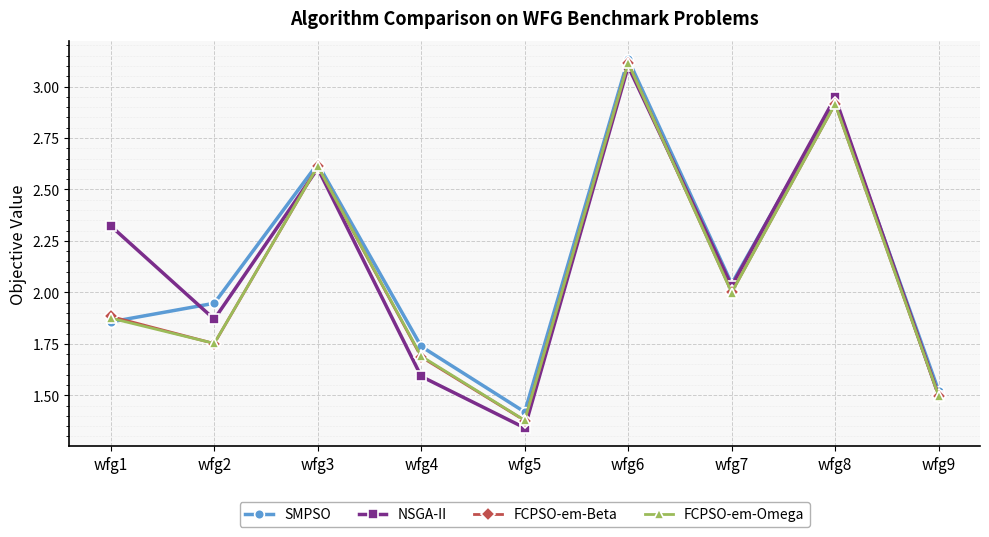

Is it true that NSGA-II equals 0.7 at wfg3?

False